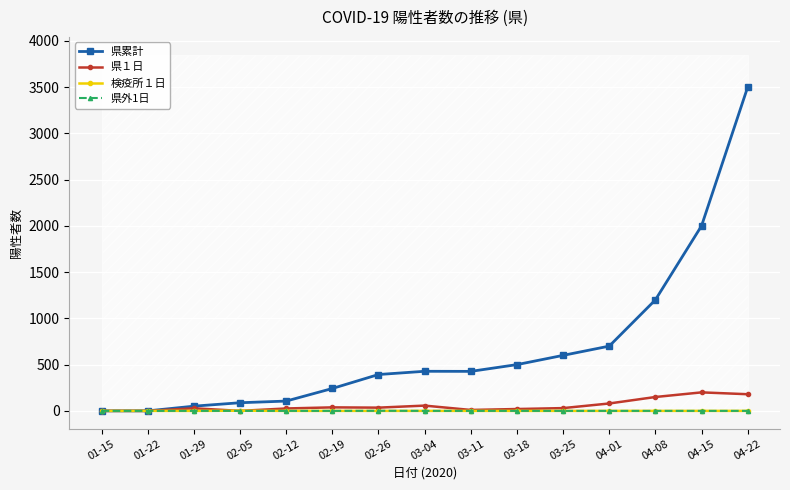

Is it true that 県累計 equals 330 at 03-18?

False